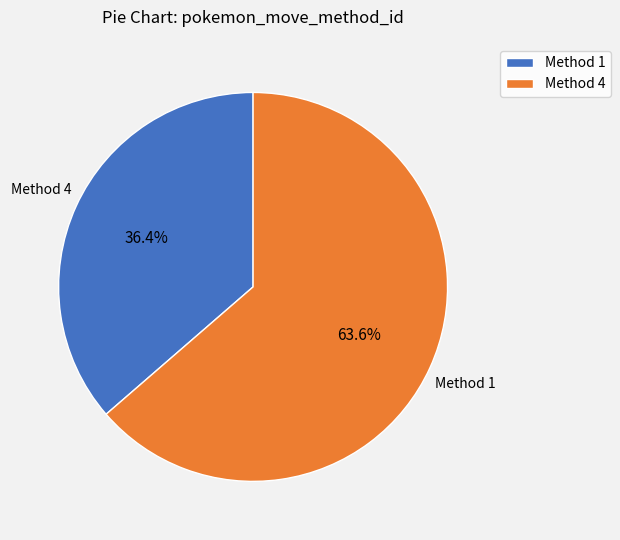

To the nearest percent, what is the difference between the largest and smallest slice percentages?

27%